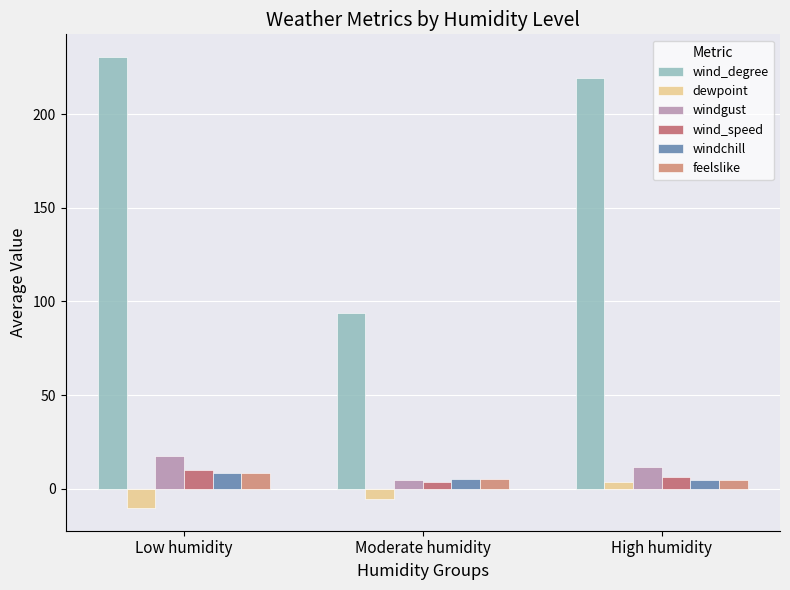

What position from the left is Moderate humidity?

2